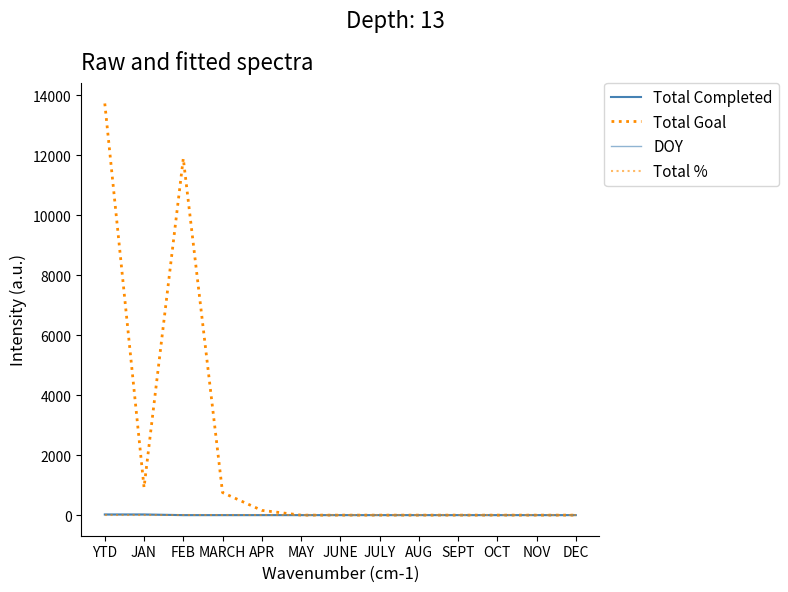

What is the average value of the Total Goal series?

2111